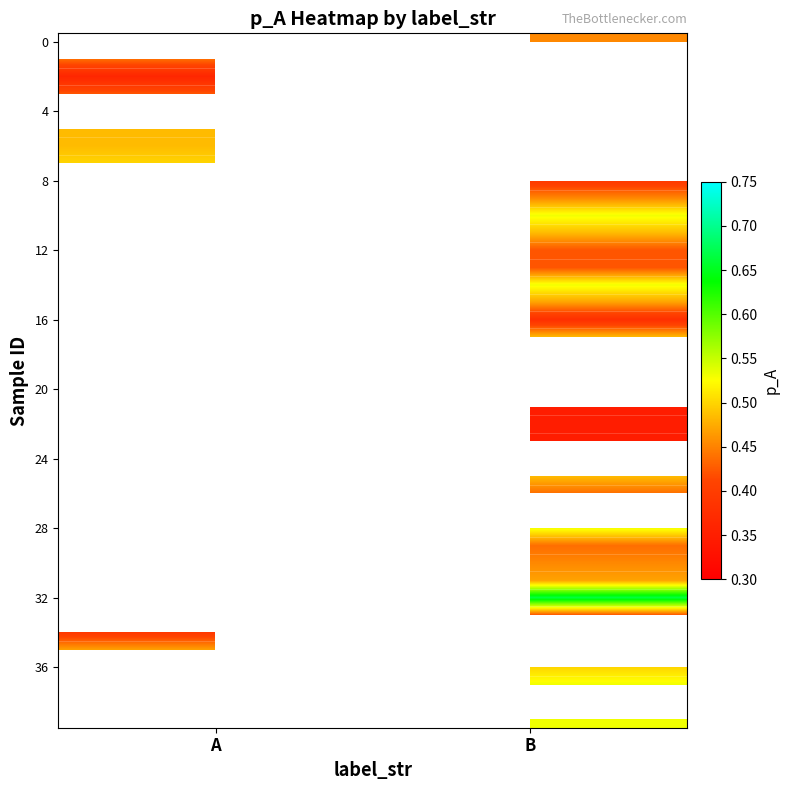

At which category does the chart reach its peak across all series?

A